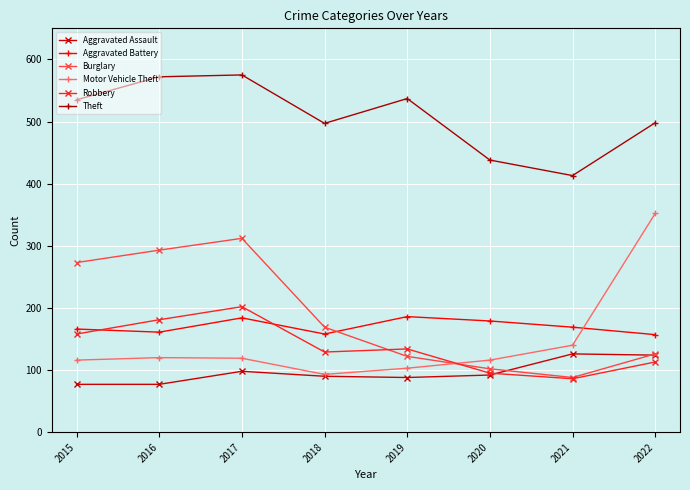

Which series changed the most between 2019 and 2021?

Theft